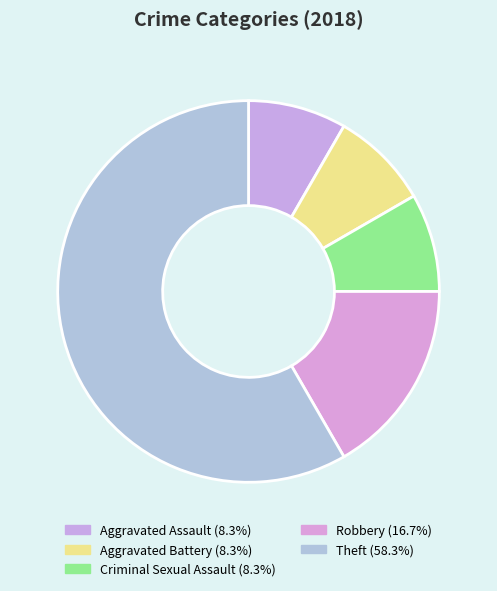

To the nearest percent, what percentage of the pie is Theft?

58%